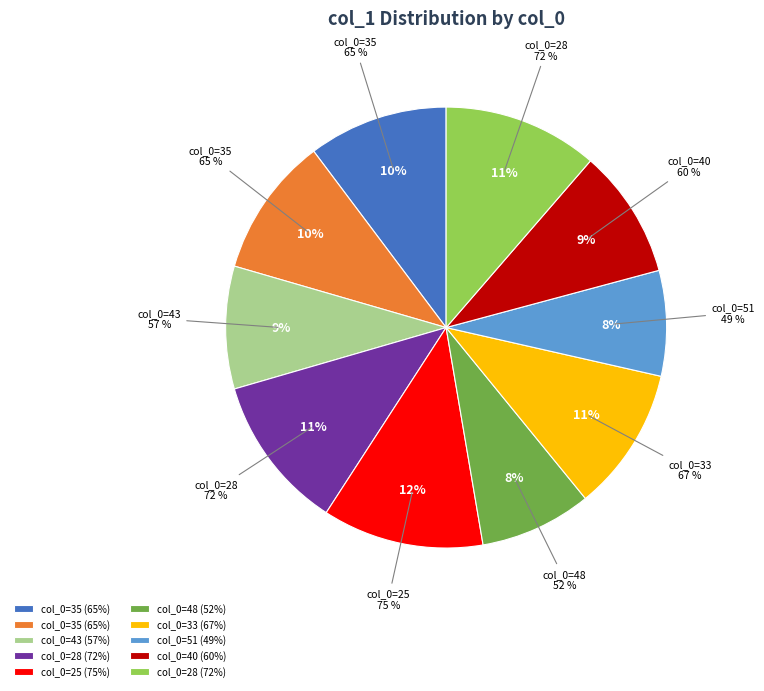

Which category has the biggest portion of the pie?

25